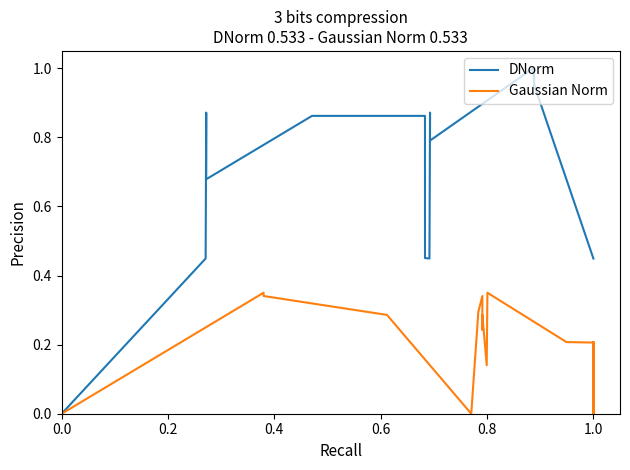

List the series in order of their peak value, lowest first.

Gaussian Norm, DNorm